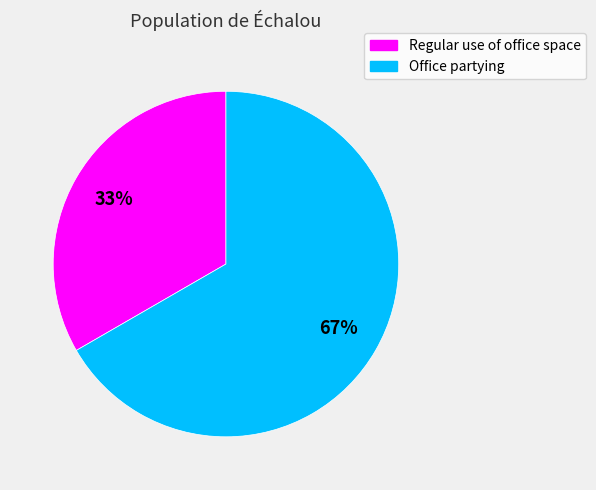

What percentage is the Office partying slice, to the nearest percent?

67%